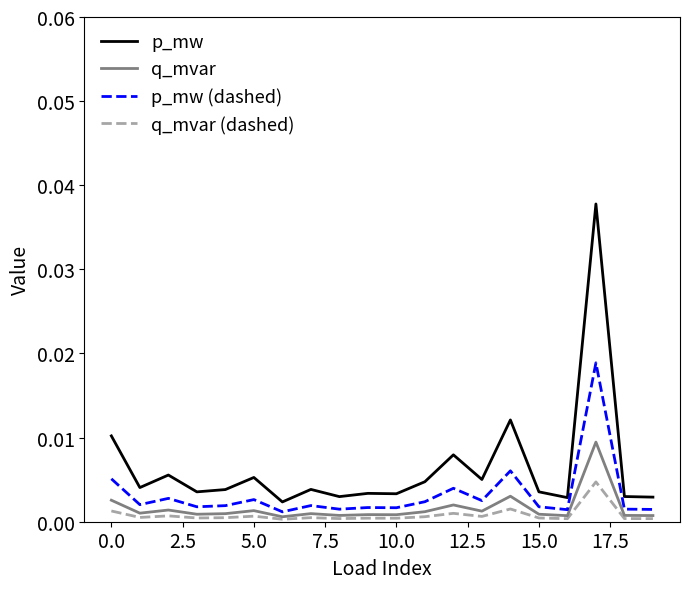

Which series has the largest total across all categories?

p_mw